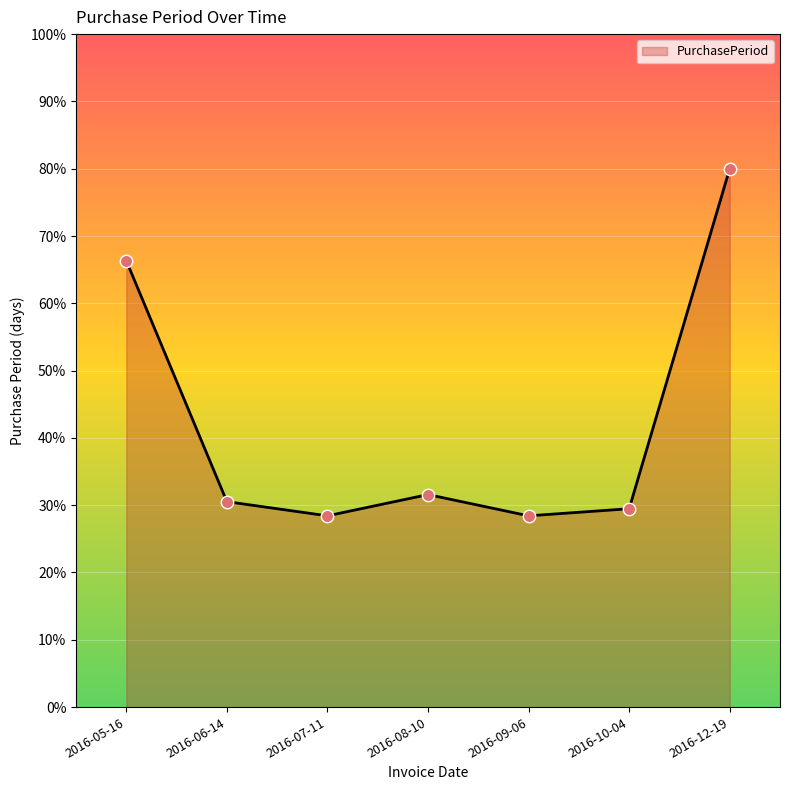

Which has a higher value, 2016-10-04 or 2016-08-10?

2016-08-10